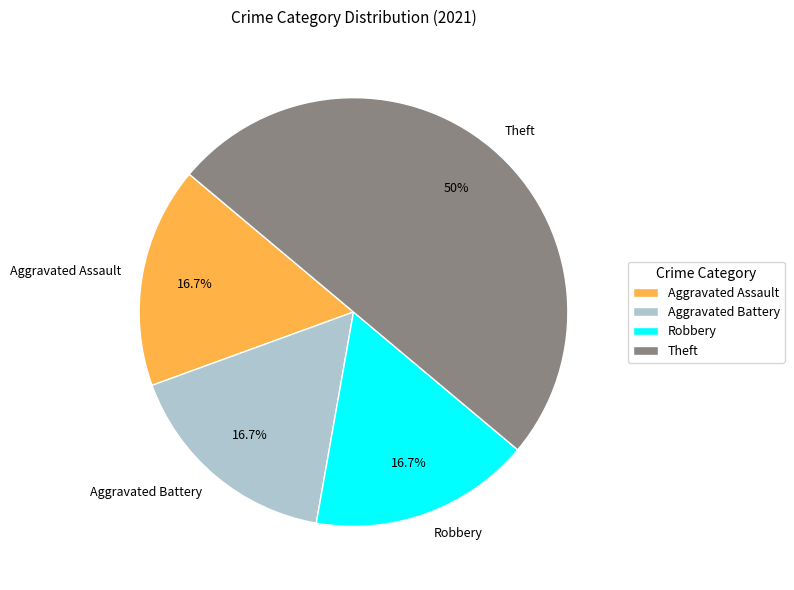

How many slices are in this pie chart?

4